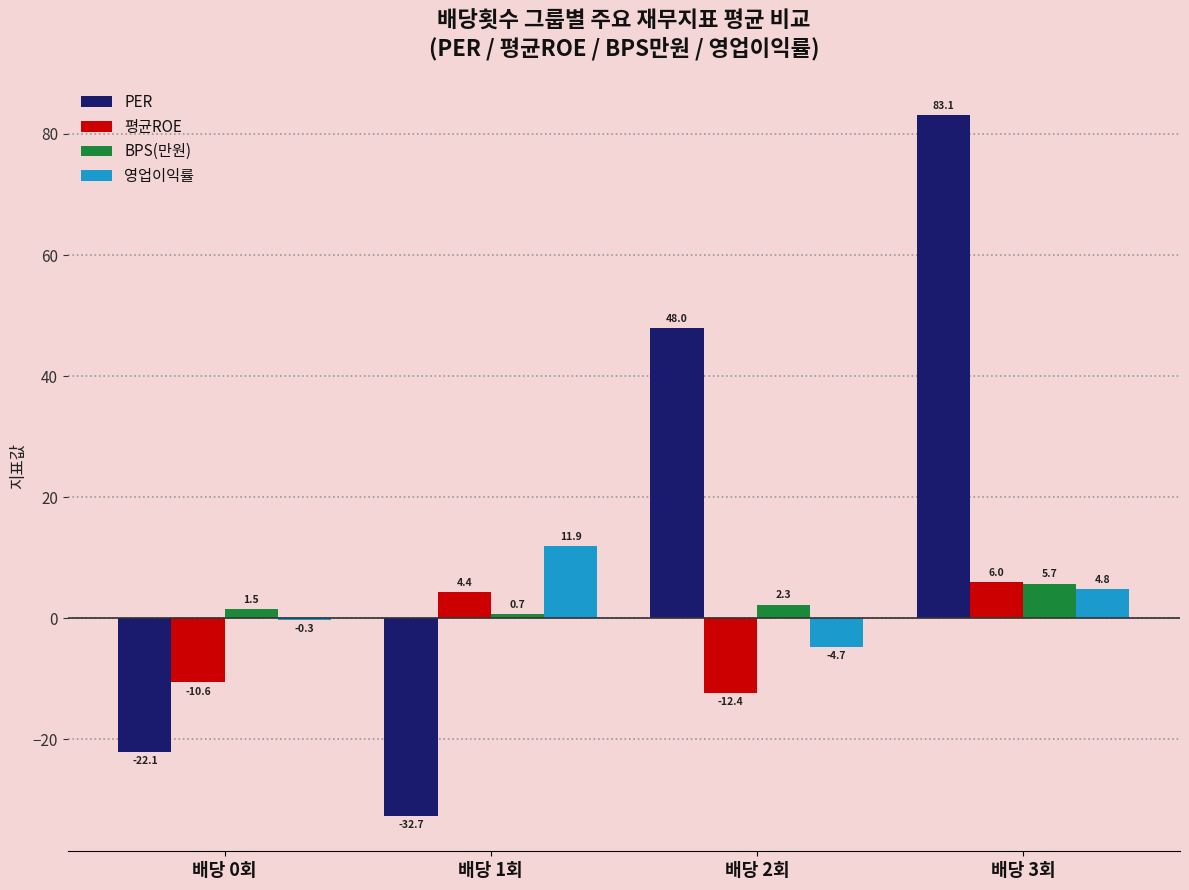

Between 배당 0회 and 배당 2회, which series saw the biggest shift?

PER